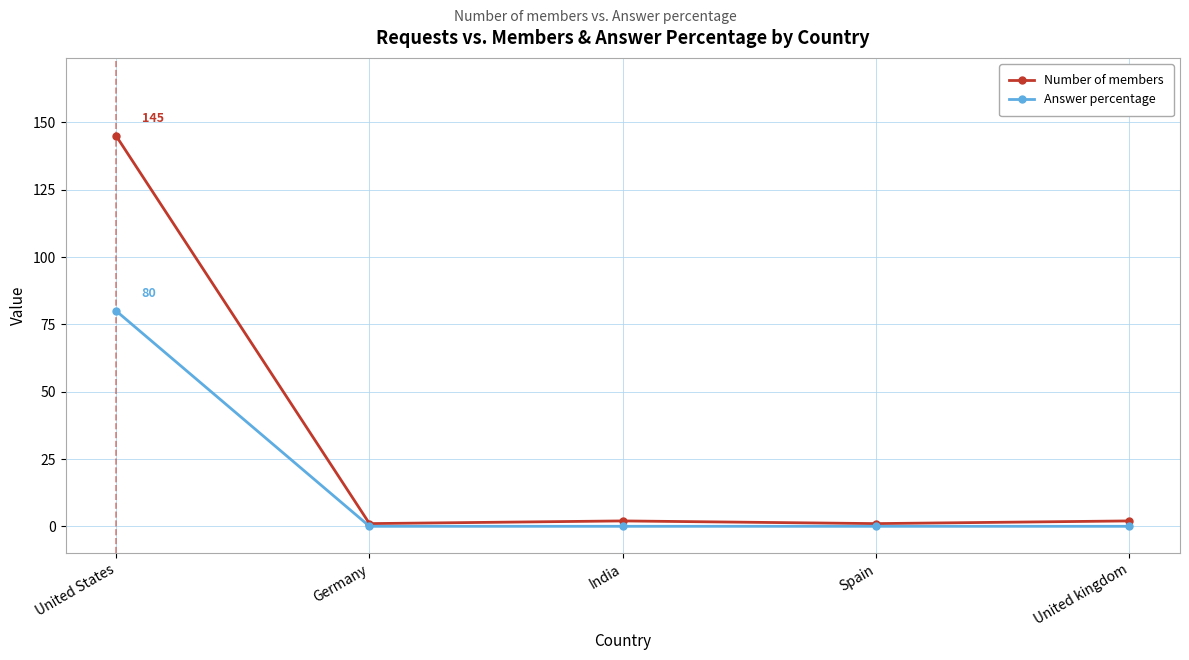

Is it true that Number of members equals 1 at Germany?

True